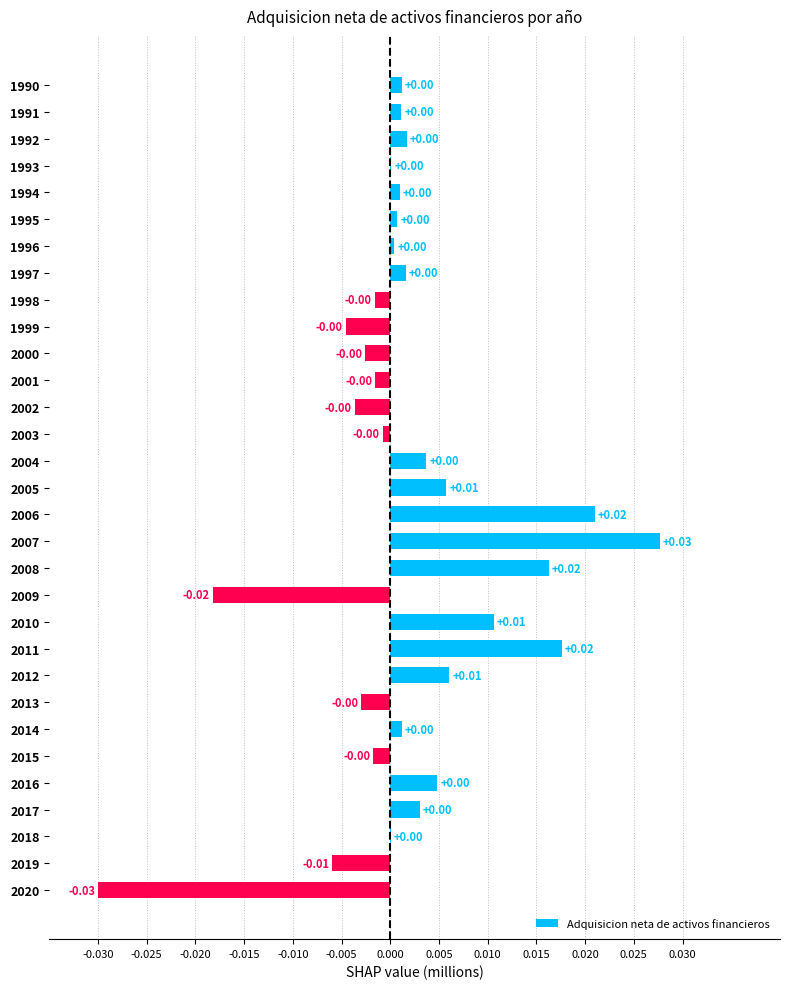

Are the bars grouped side by side (vs. stacked)?

No